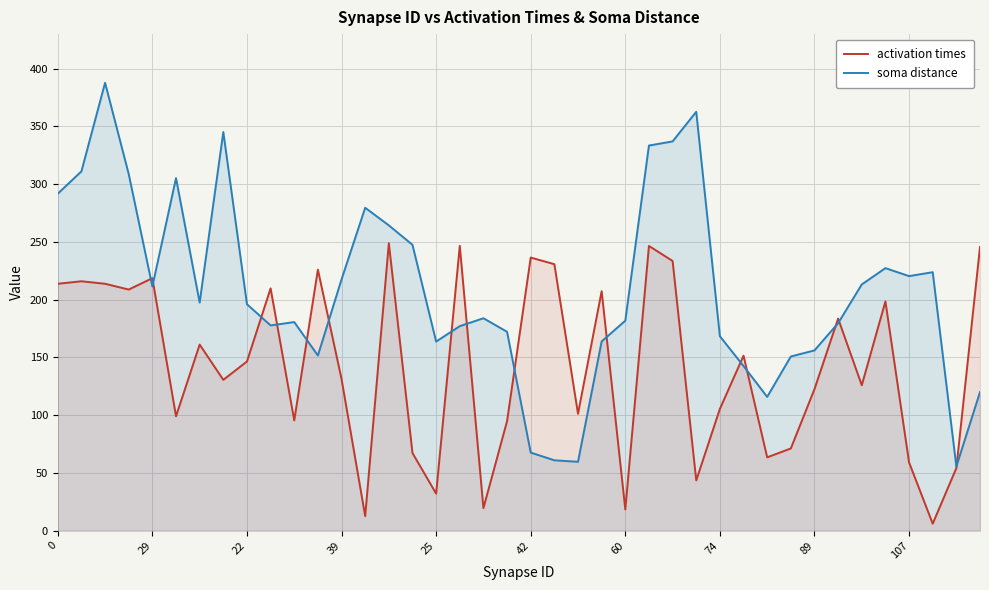

What is the total value across all series at 89?

278.6